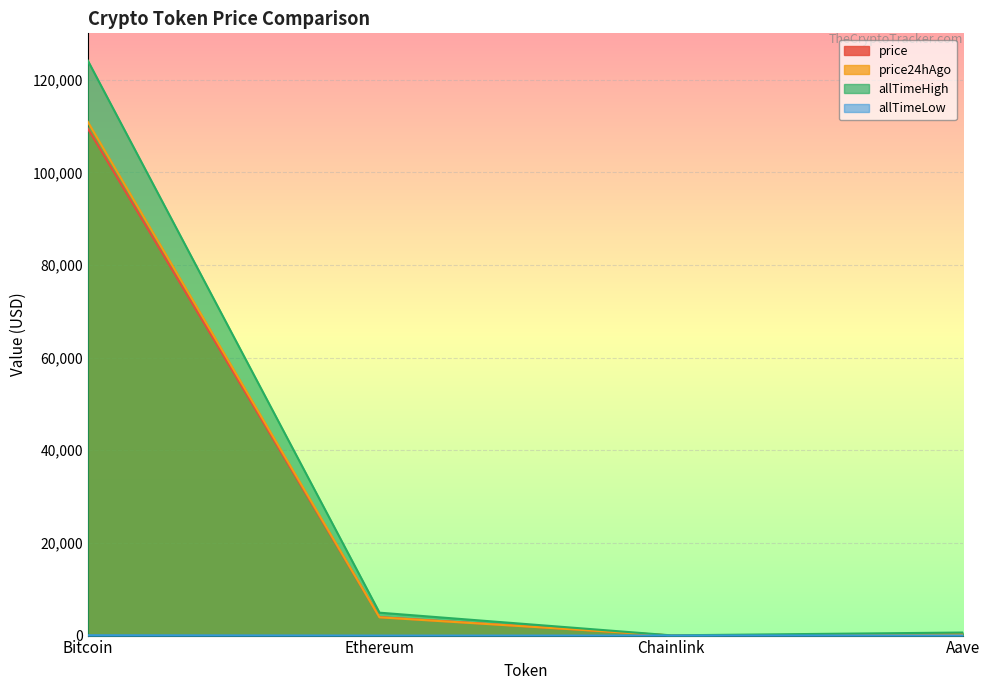

What is the average value of the allTimeLow series?

23.6